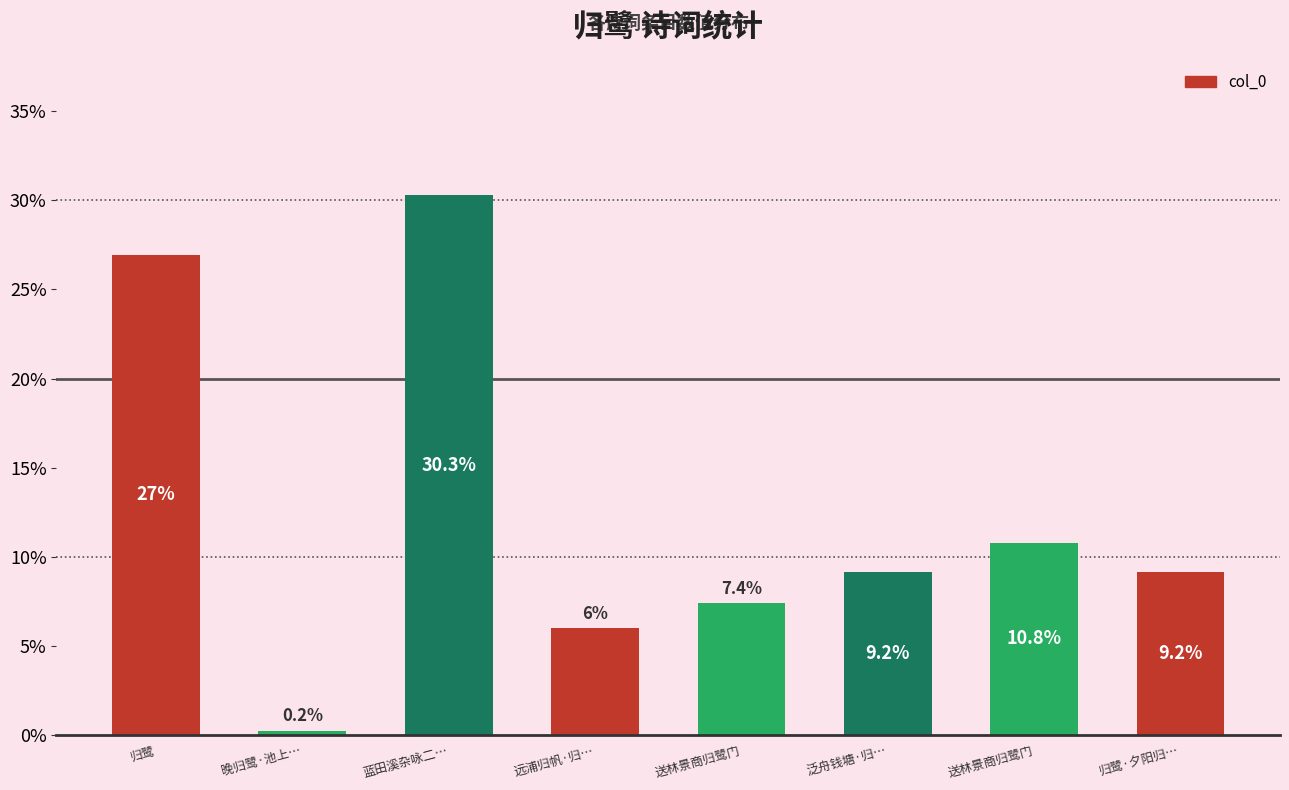

At which category does the chart reach its peak across all series?

蓝田溪杂咏二…